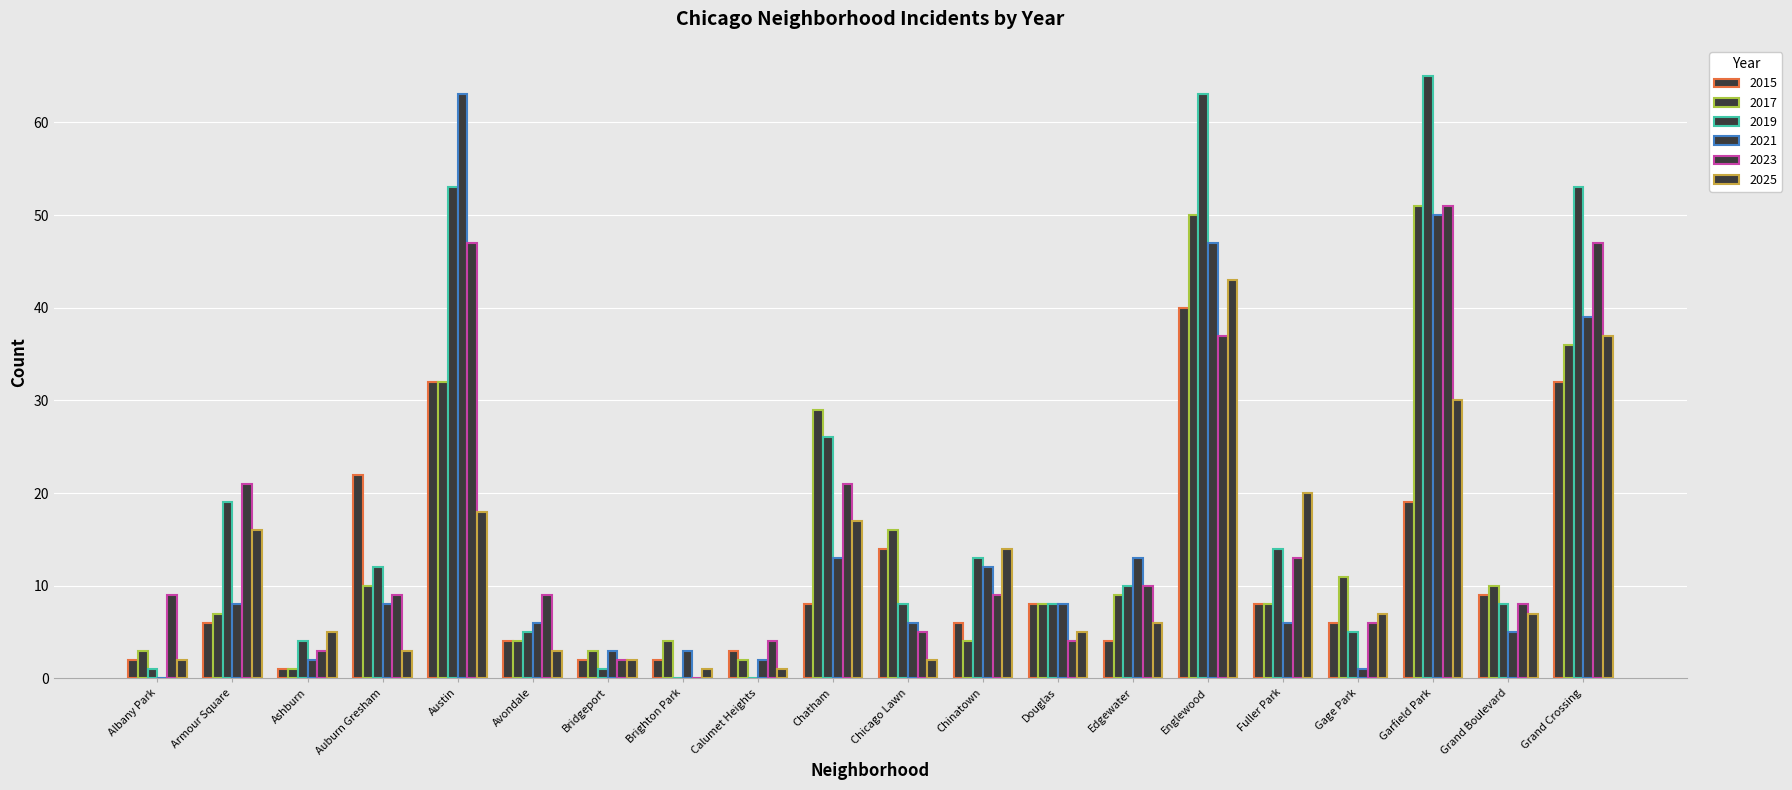

What is the value of the 2021 bar at the 7th from the left?

3